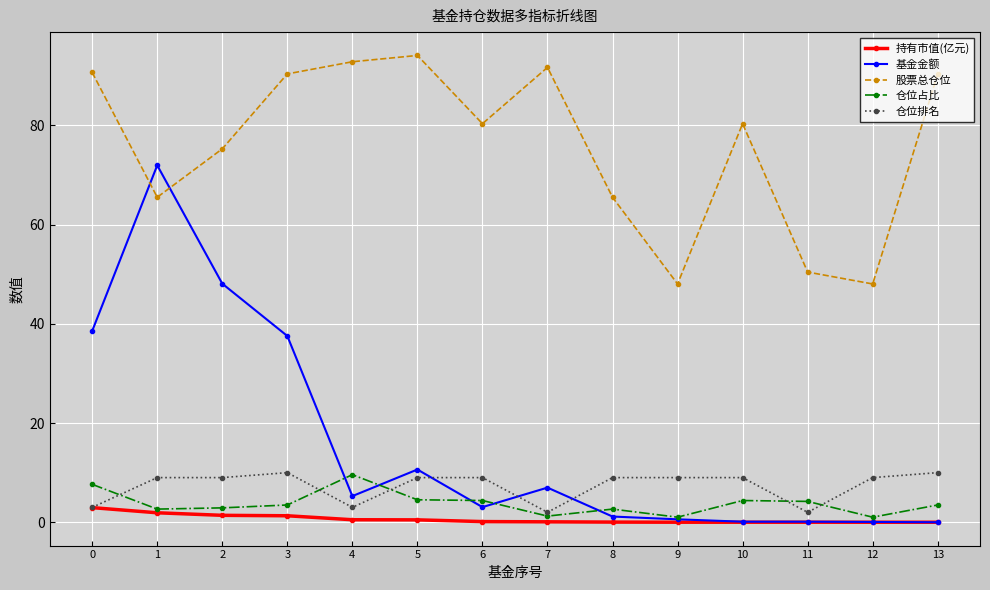

True or false: 基金金额 and 股票总仓位 intersect in this chart.

True